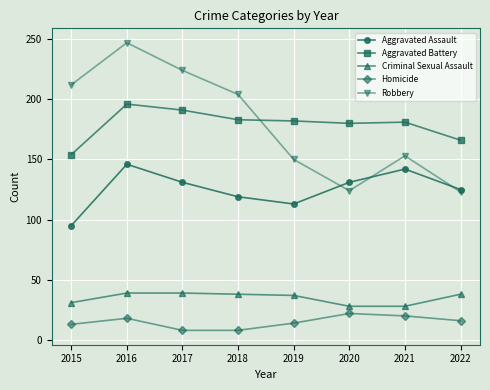

Where is the first local minimum for Robbery?

2020